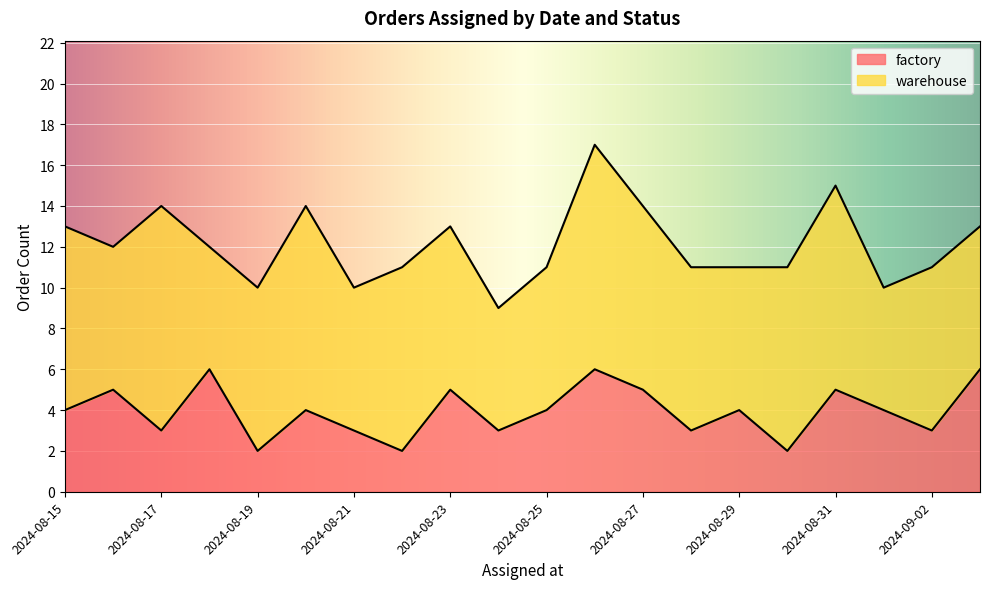

What is the difference between the maximum and minimum values?

4